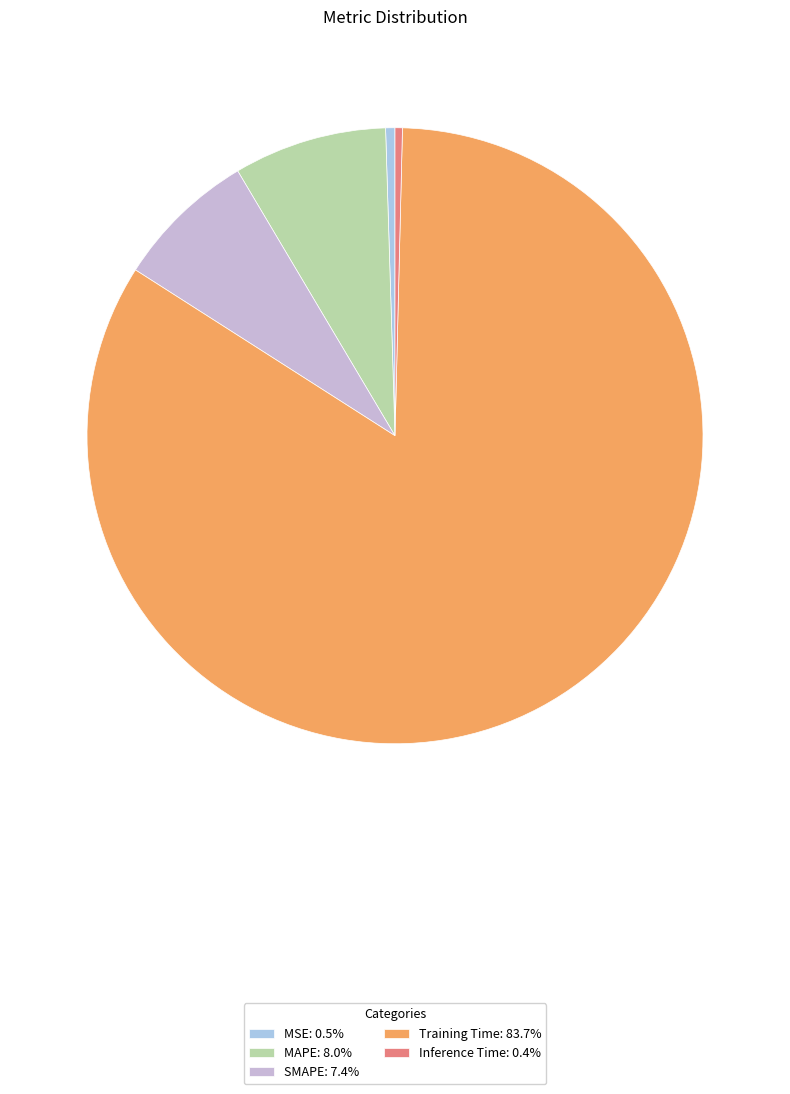

The MAPE slice represents 16% of the pie. True or false?

False